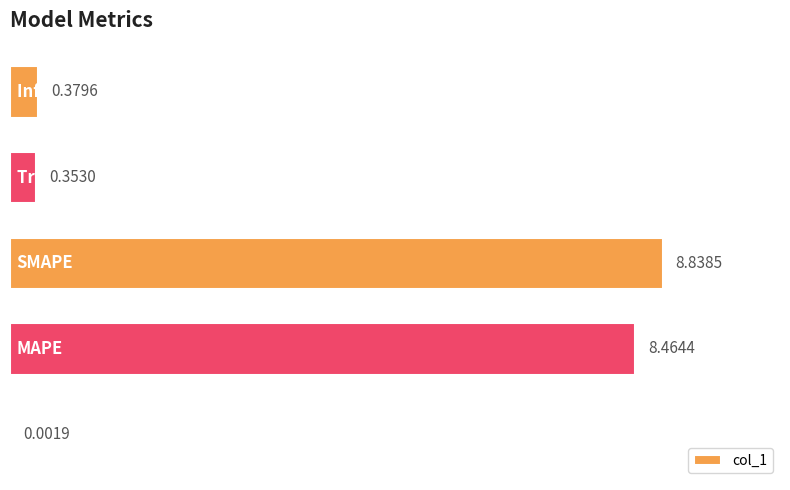

What is the sum of all values?

18.0